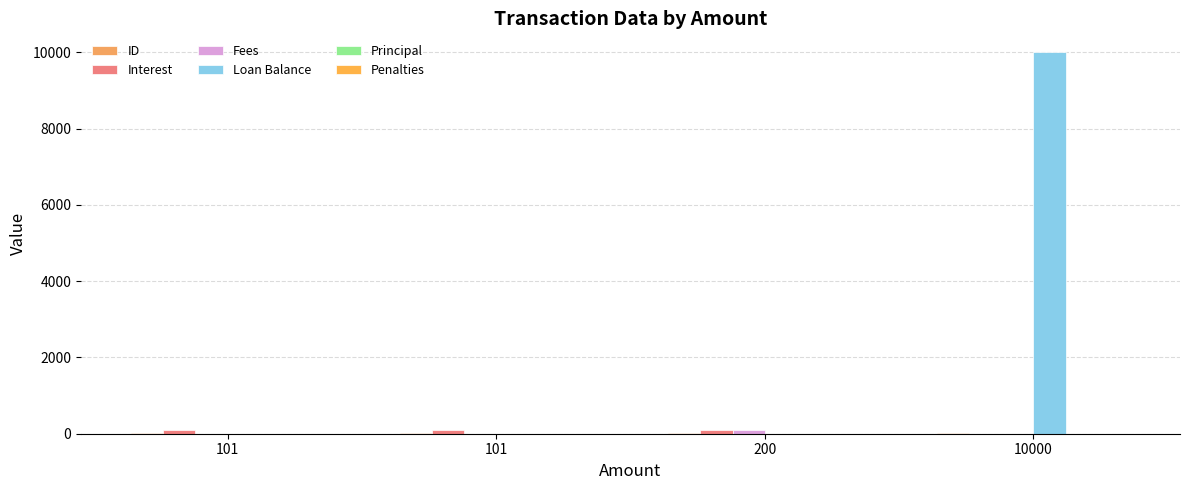

How many distinct data groups are displayed?

4